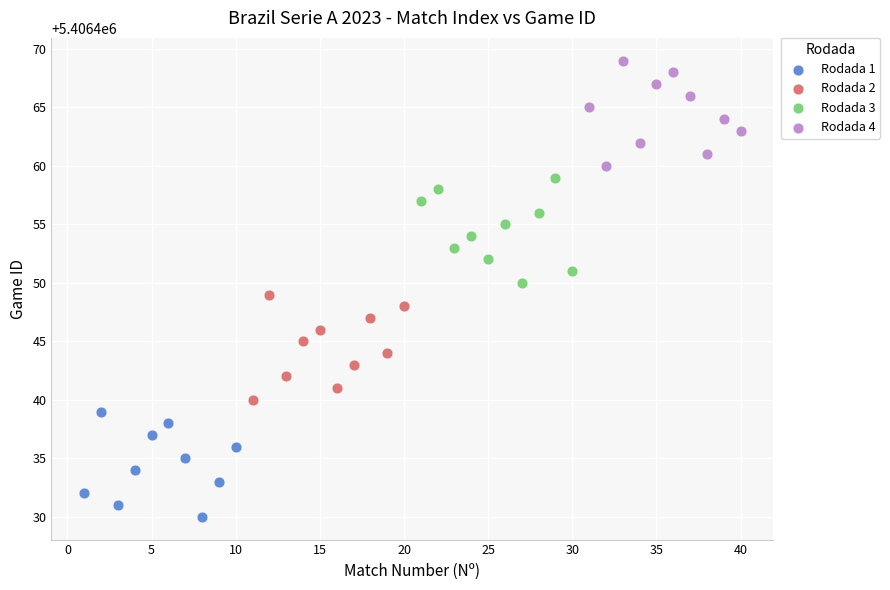

Which series contains the highest Y value?

Rodada 4